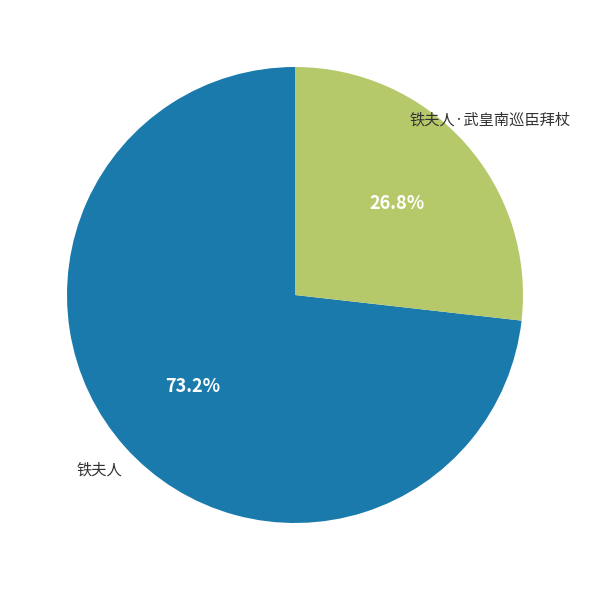

Is there any slice that represents more than half of the pie?

Yes